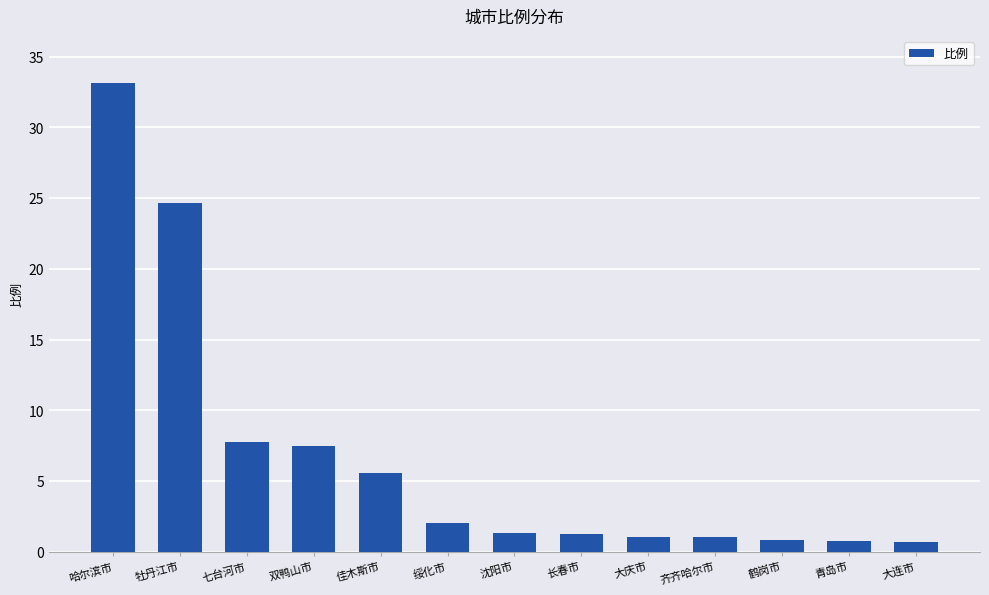

What is the change in value from 佳木斯市 to 长春市?

-4.3